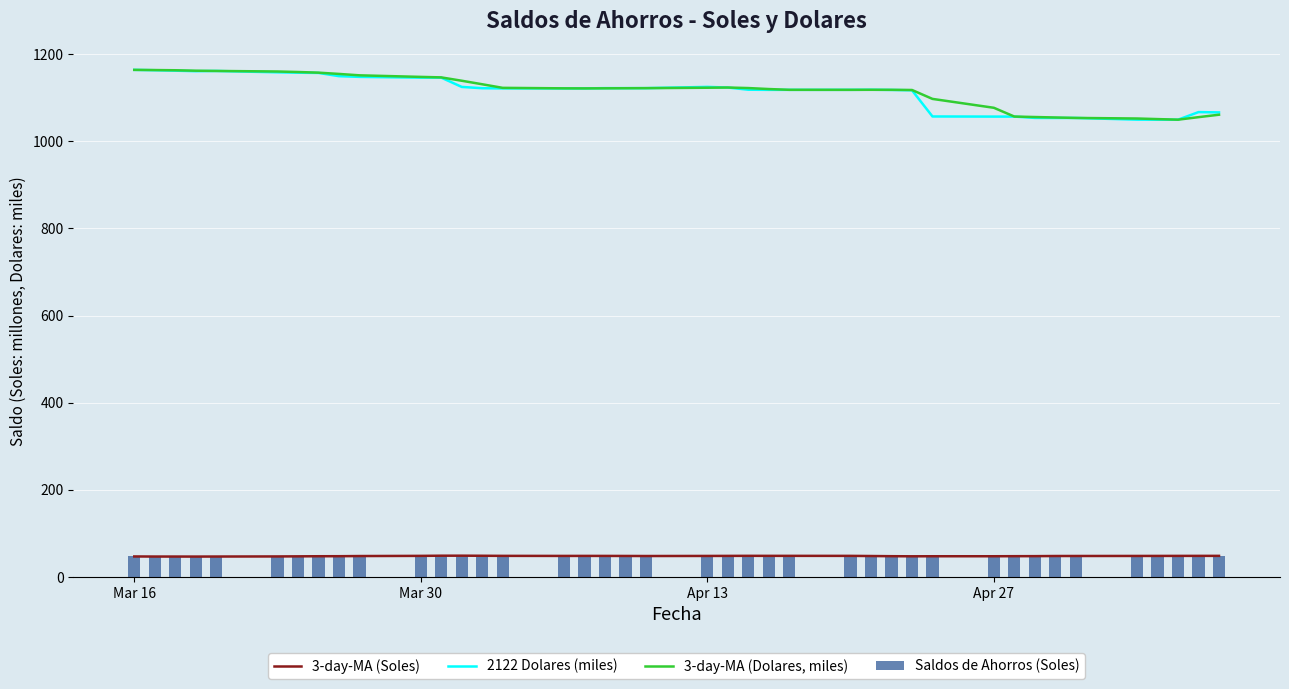

True or false: 2122 Dolares (miles) and 3-day-MA (Soles) cross at least once.

False